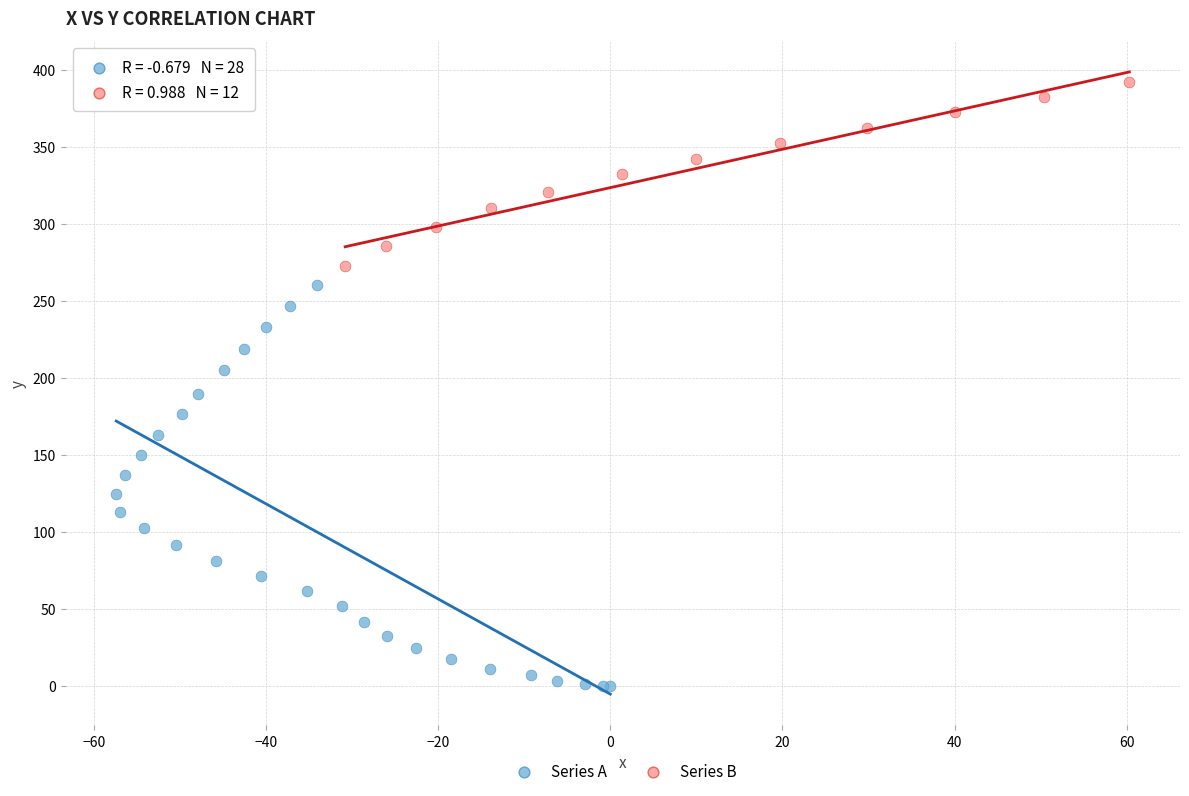

What are all the series names shown in the legend?

Series A, Series B